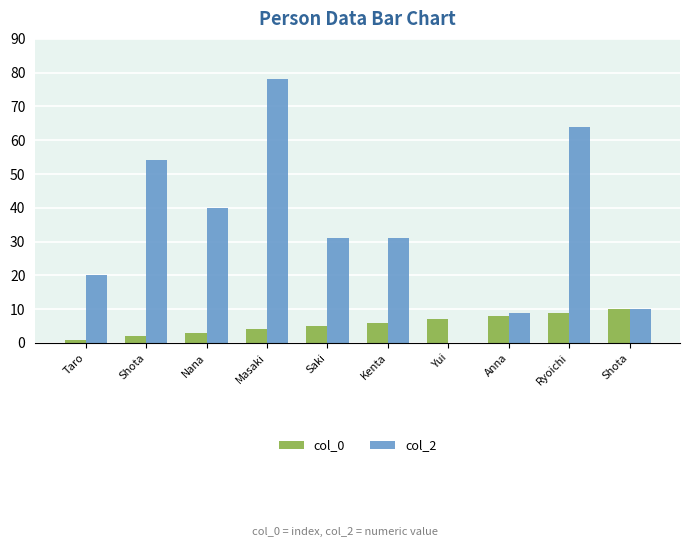

Rank the series at Kenta from lowest to highest value.

col_0, col_2